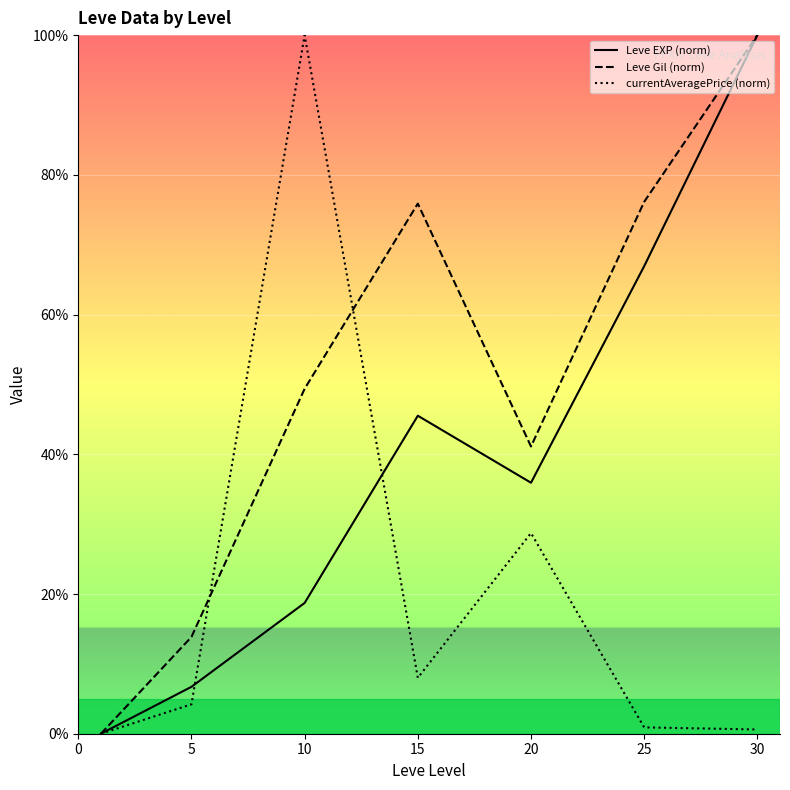

True or false: Leve Gil (norm) and Leve EXP (norm) intersect in this chart.

False